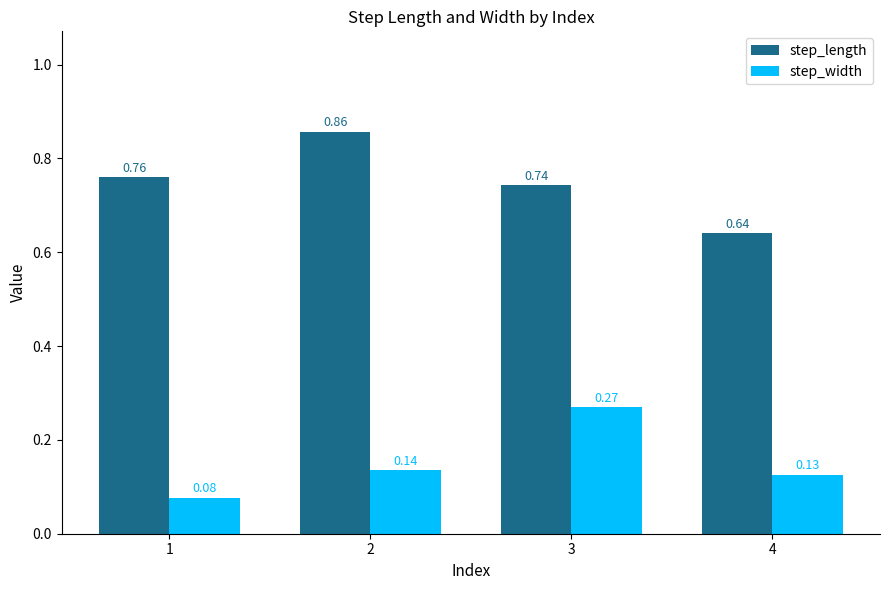

Which series has the largest range (max minus min)?

step_length